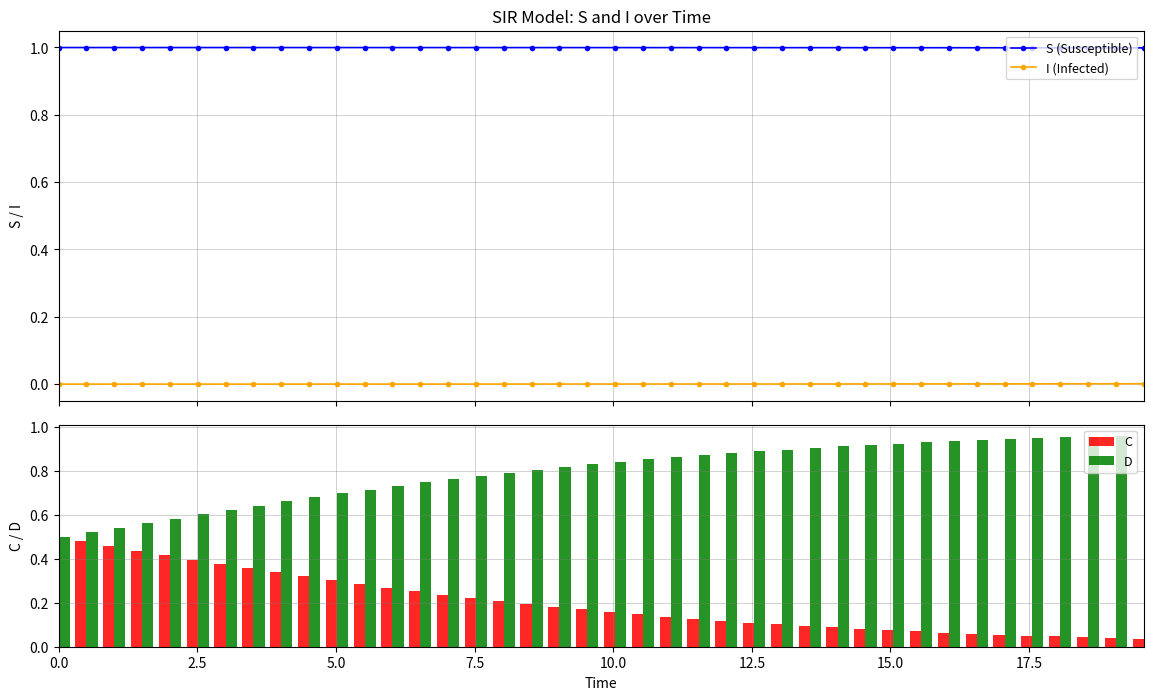

What is the value of the S (Susceptible) point at the 21st from the left?

1.0